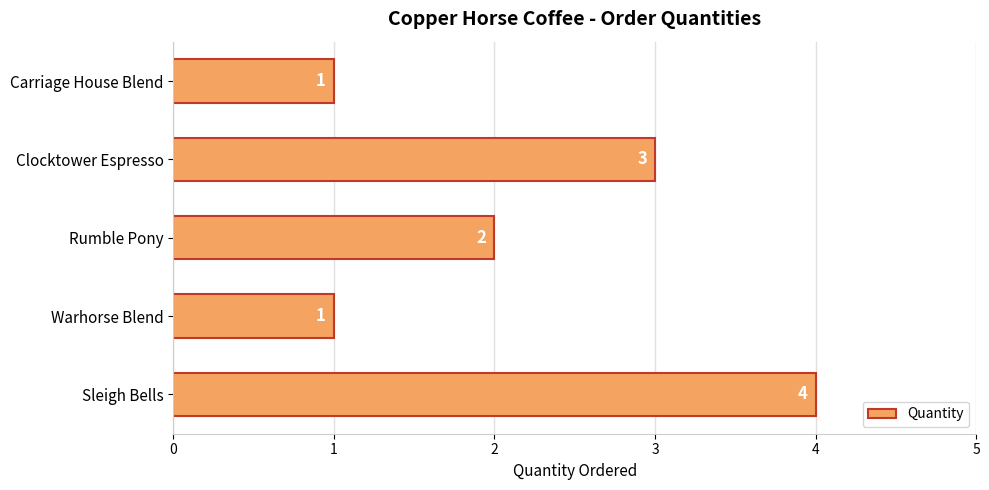

Reading bottom to top, transcribe all the data shown in this chart.

Sleigh Bells=4	Warhorse Blend=1	Rumble Pony=2	Clocktower Espresso=3	Carriage House Blend=1